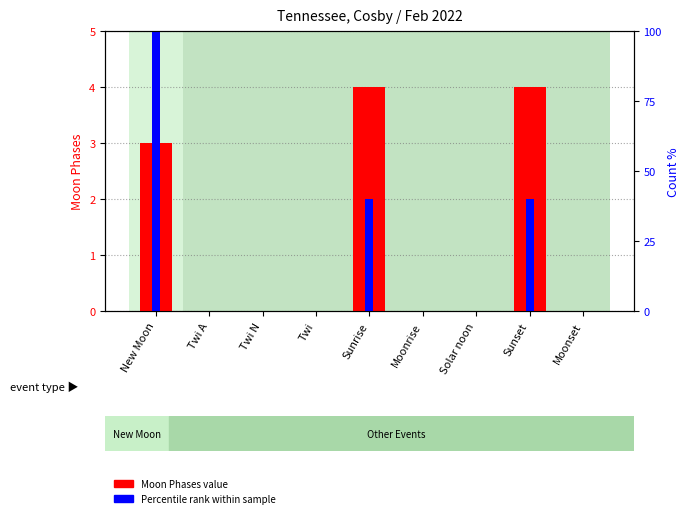

Rank the series at New Moon from lowest to highest value.

Moon Phases value, Percentile rank within sample